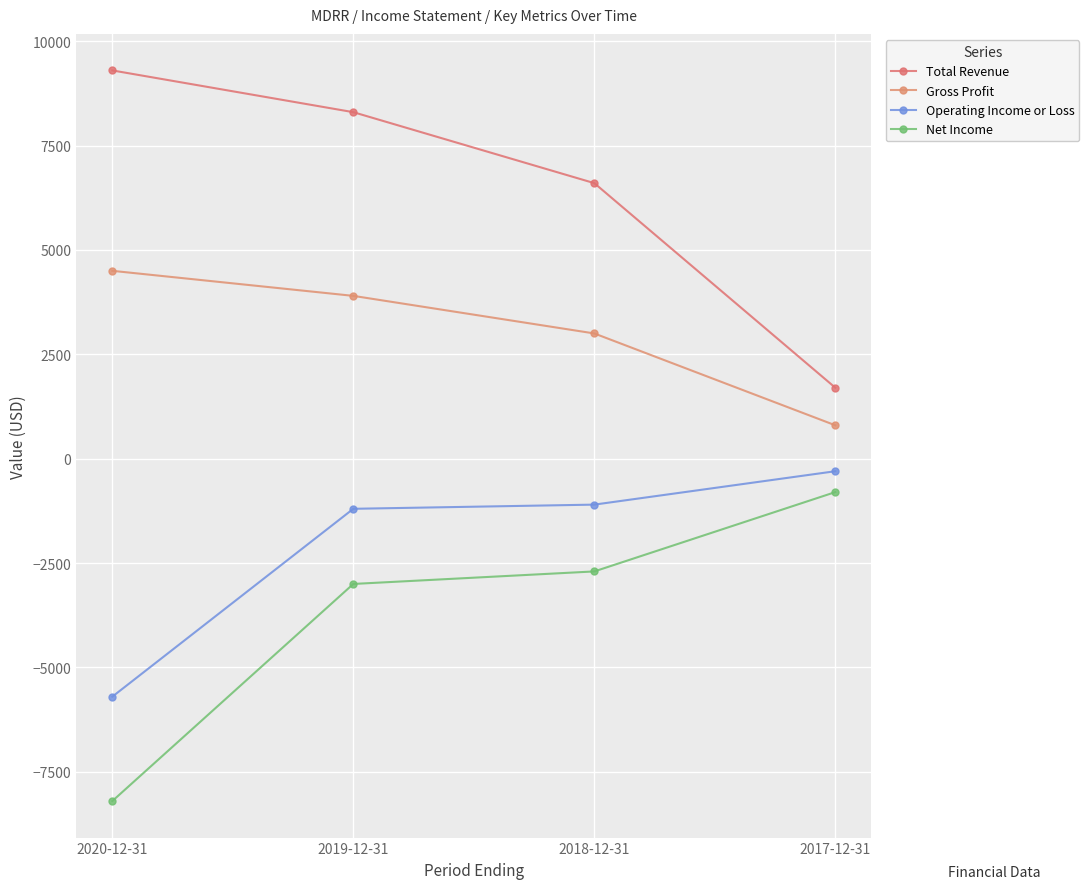

Which series has the largest total across all categories?

Total Revenue